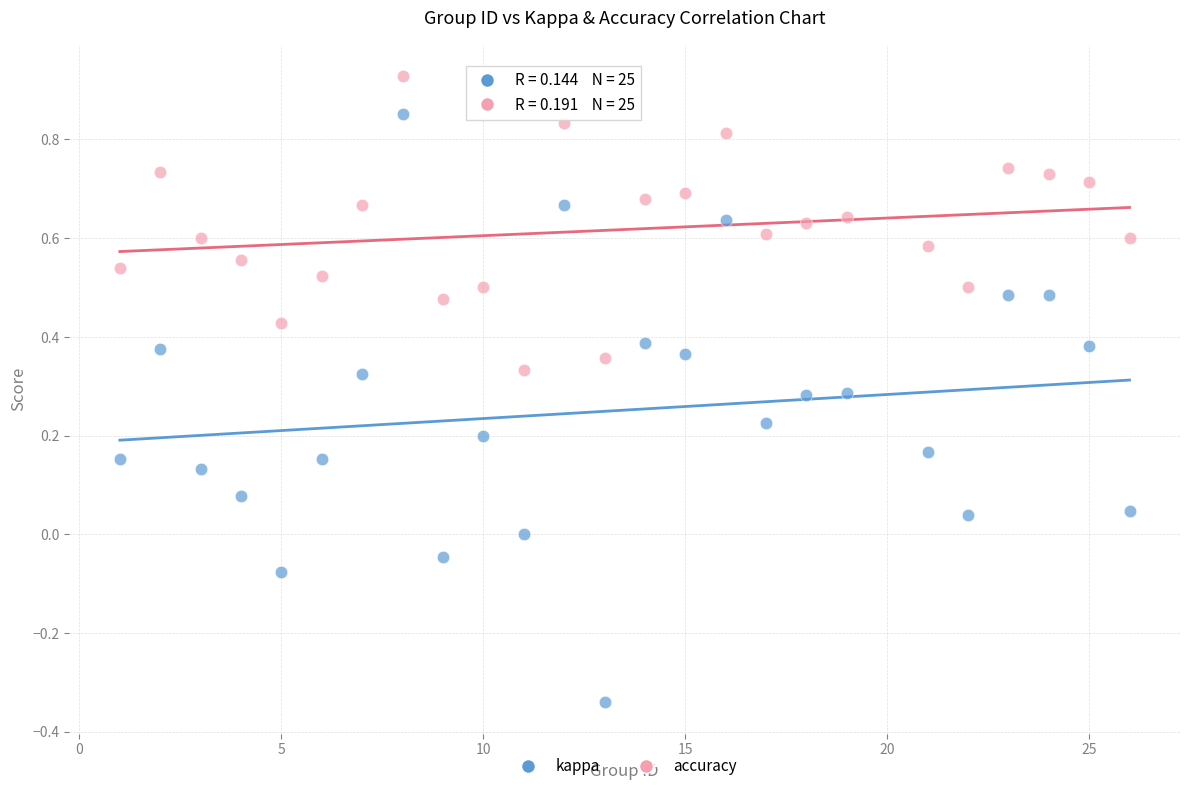

What are all the series names shown in the legend?

kappa, accuracy